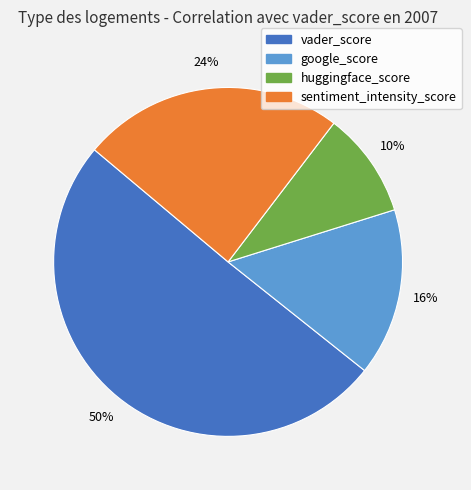

Between vader_score and sentiment_intensity_score, which is larger?

vader_score